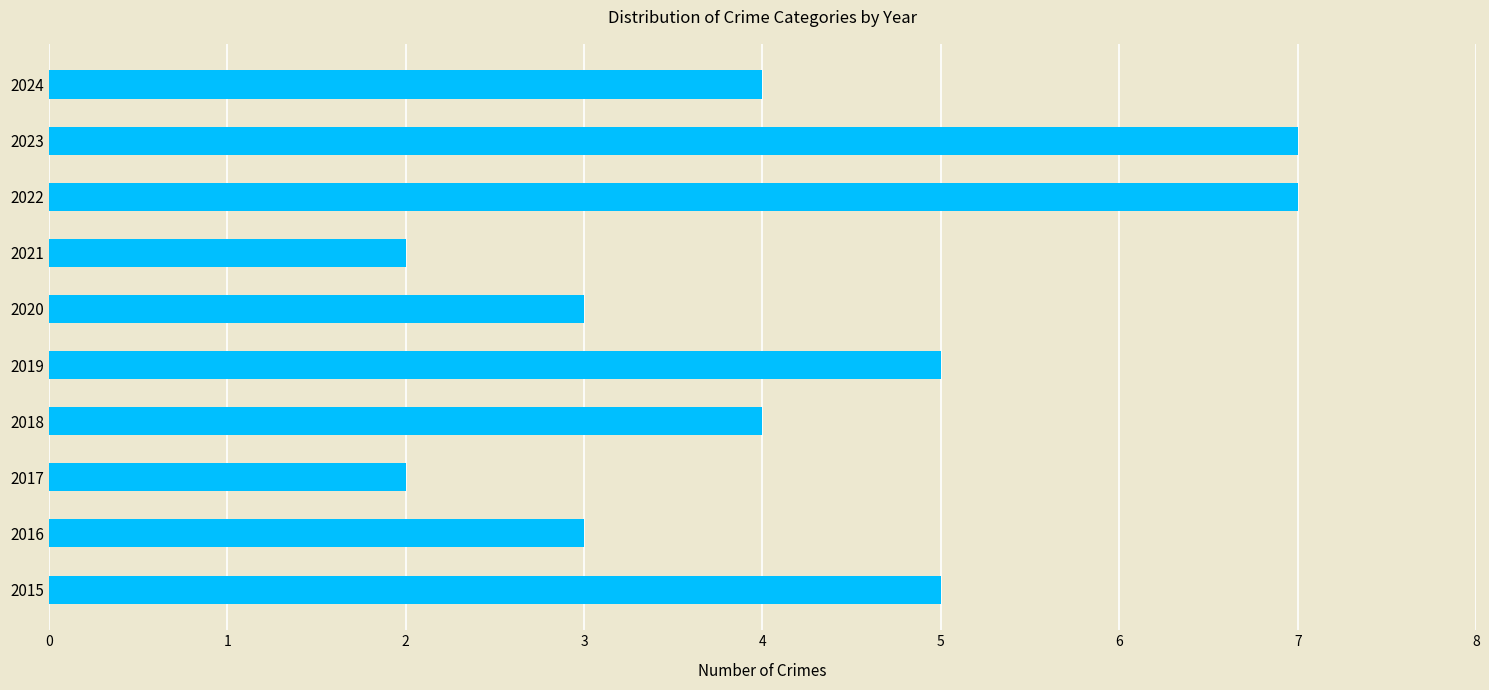

Reading top to bottom, what are all the values shown in this chart?

4	7	7	2	3	5	4	2	3	5